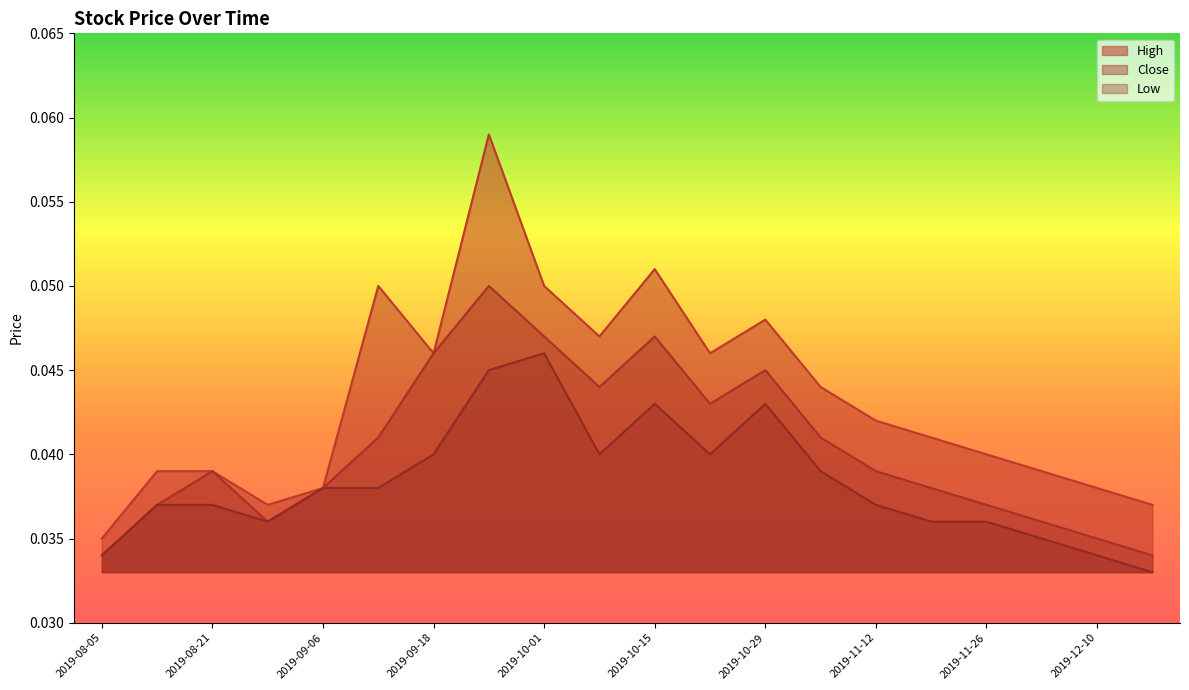

What is the sum of the Low values at 2019-09-18 and 2019-10-08?

0.1